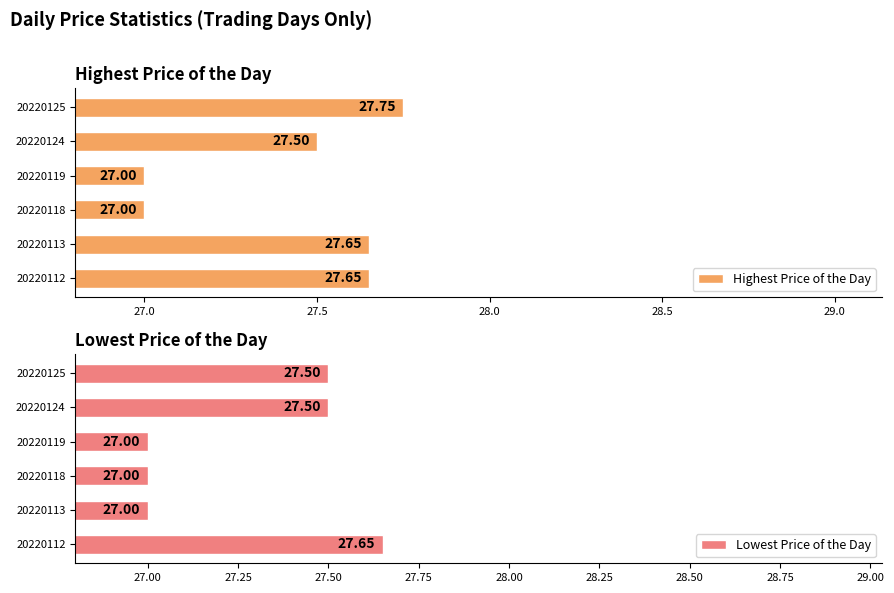

What is the highest value of the Lowest Price of the Day series?

27.6